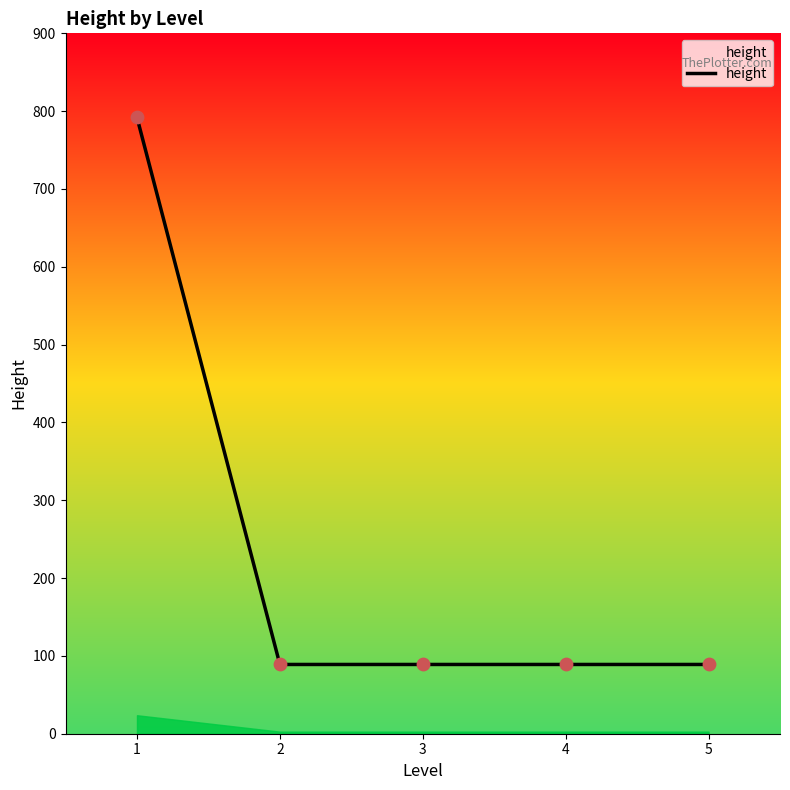

Approximately how many times larger is the value at 2 compared to 1?

0.1